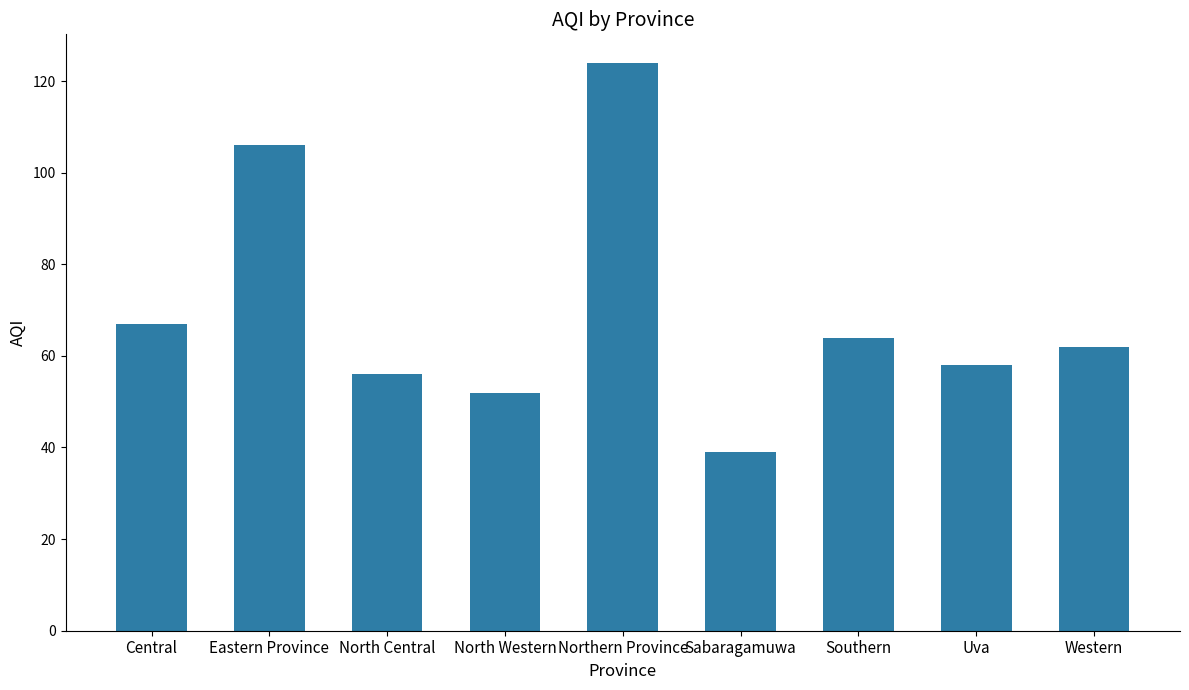

Where is the data nearest to the value 81?

Central